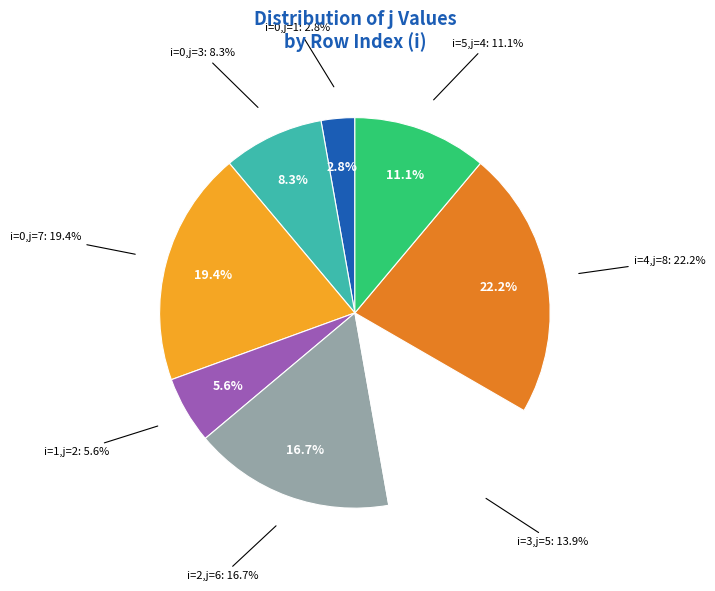

What is the total percentage of i=0 (j=7) and i=0 (j=3)?

27.8%